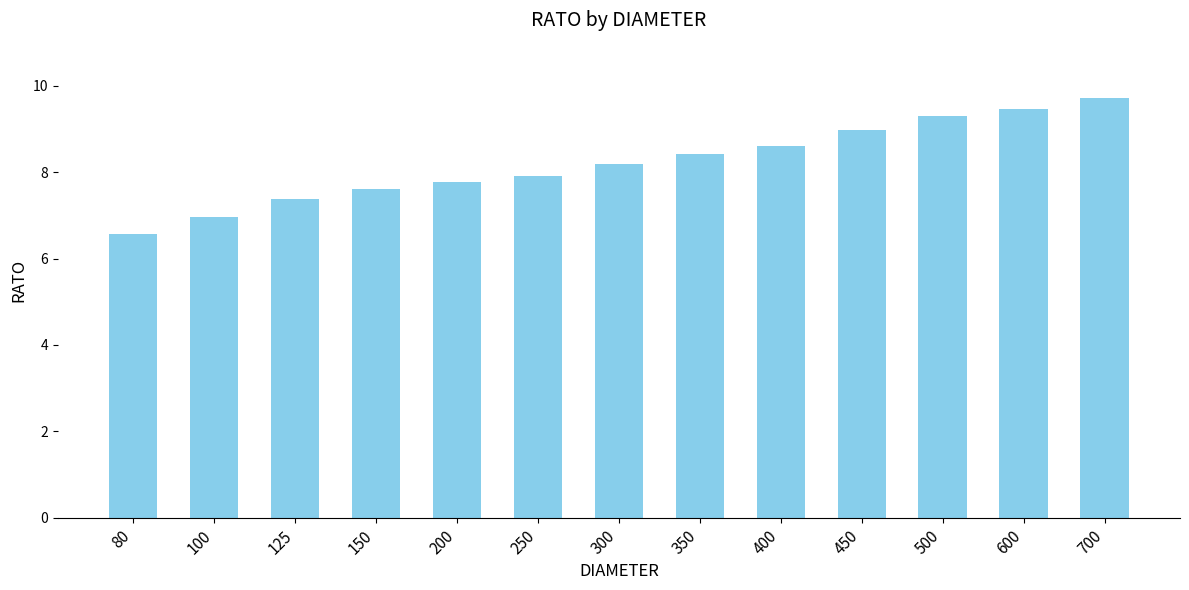

How many values are below 8?

6